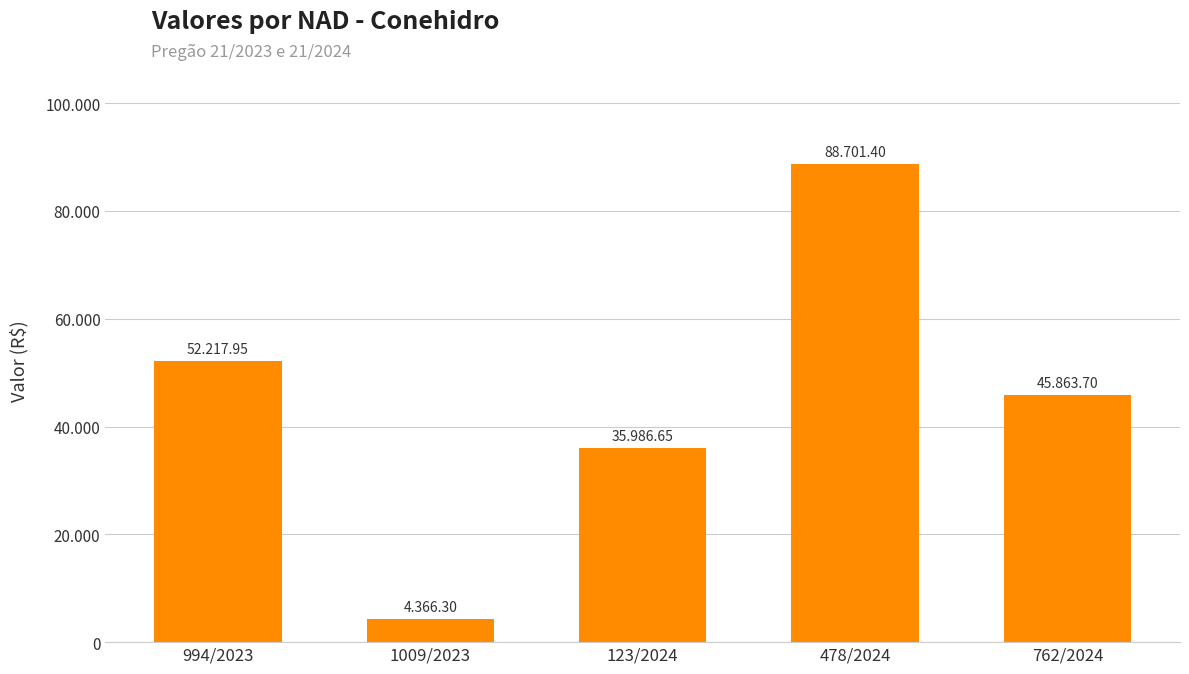

Does the chart contain stacked bars?

No